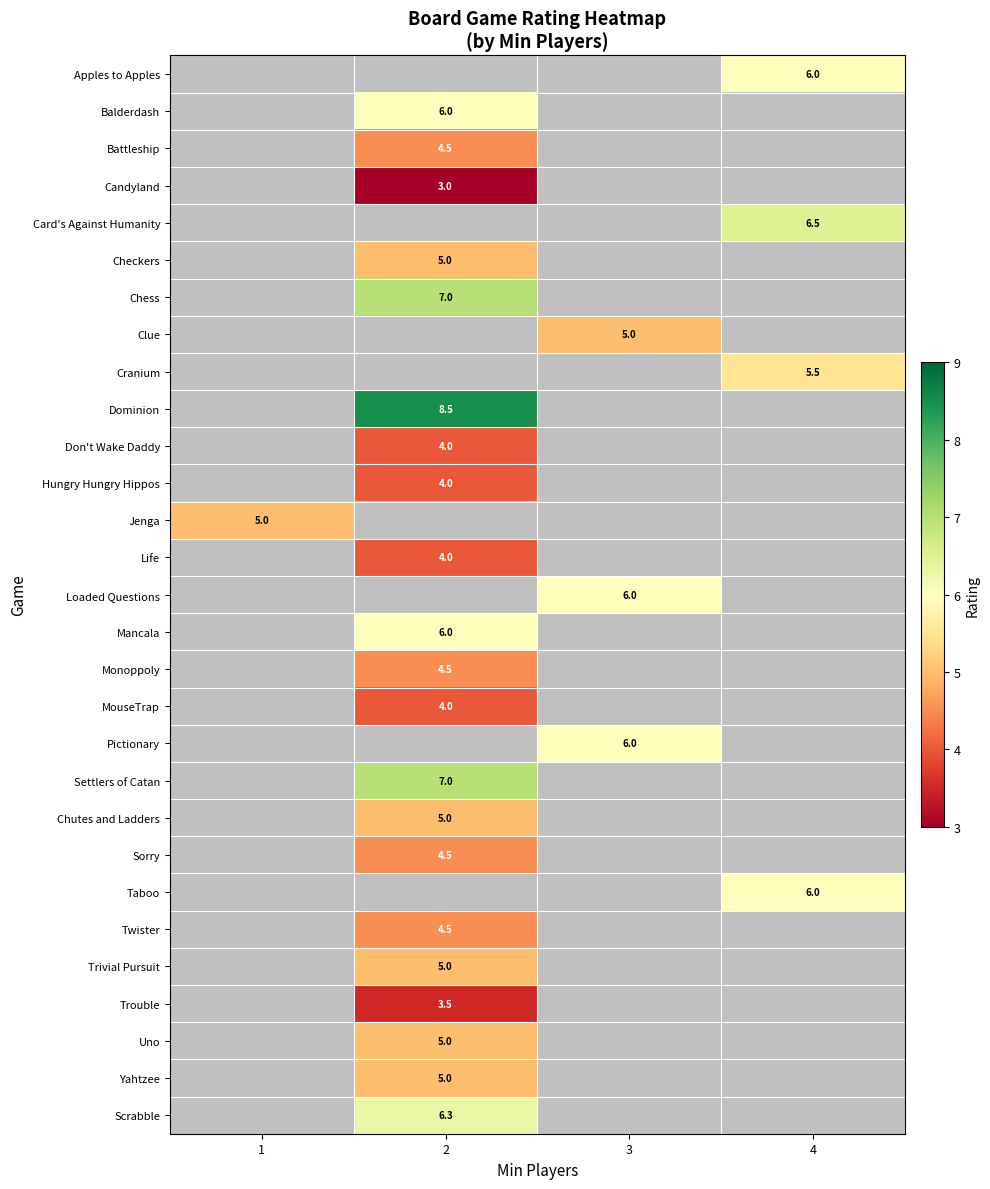

How many series are shown in this chart?

29